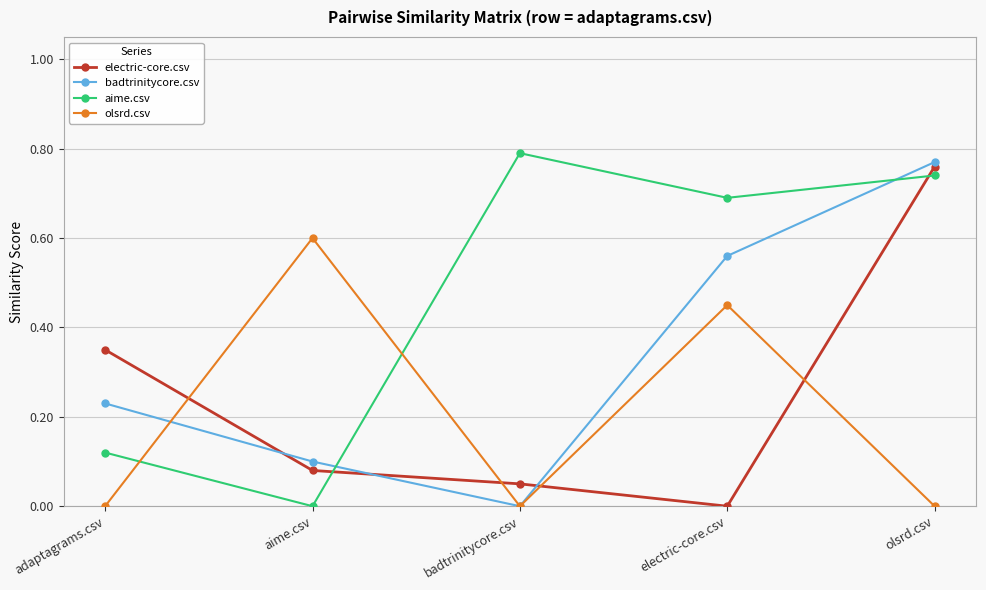

What is the label of the 4th point from the left?

electric-core.csv